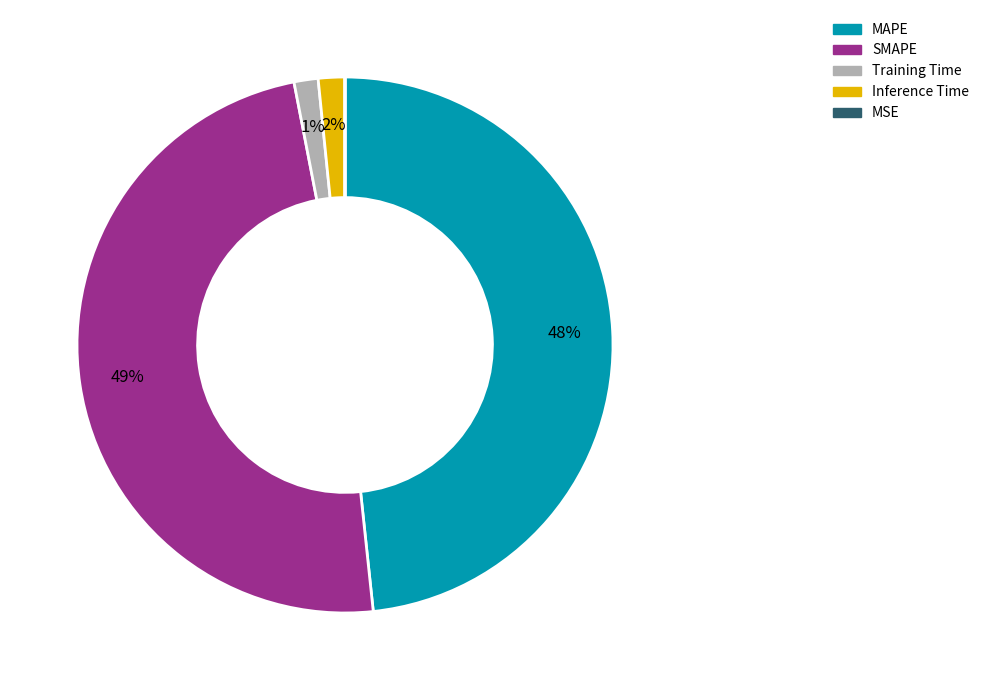

Does any single category account for the majority?

No